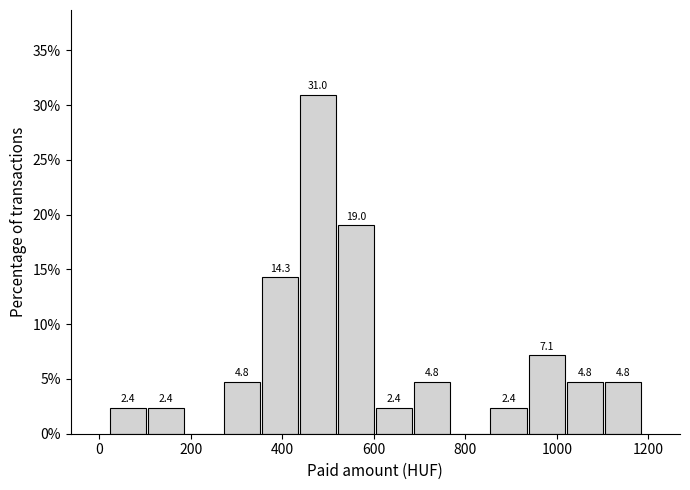

Over which range of the x-axis is the bar tallest?

440 to 520